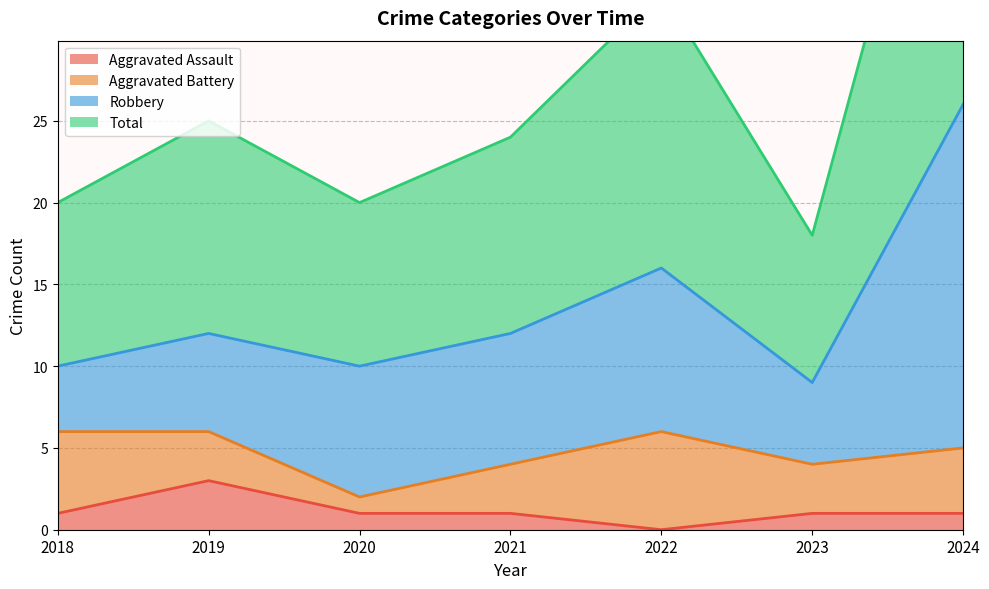

What is the approximate value of Total at 2023, to the nearest 10?

20